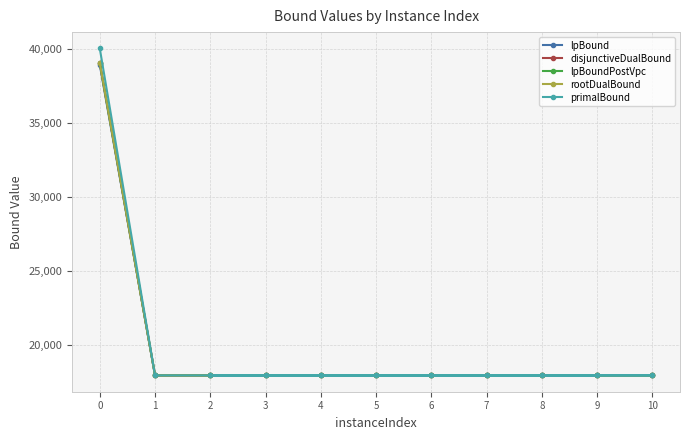

True or false: disjunctiveDualBound and primalBound cross at least once.

False